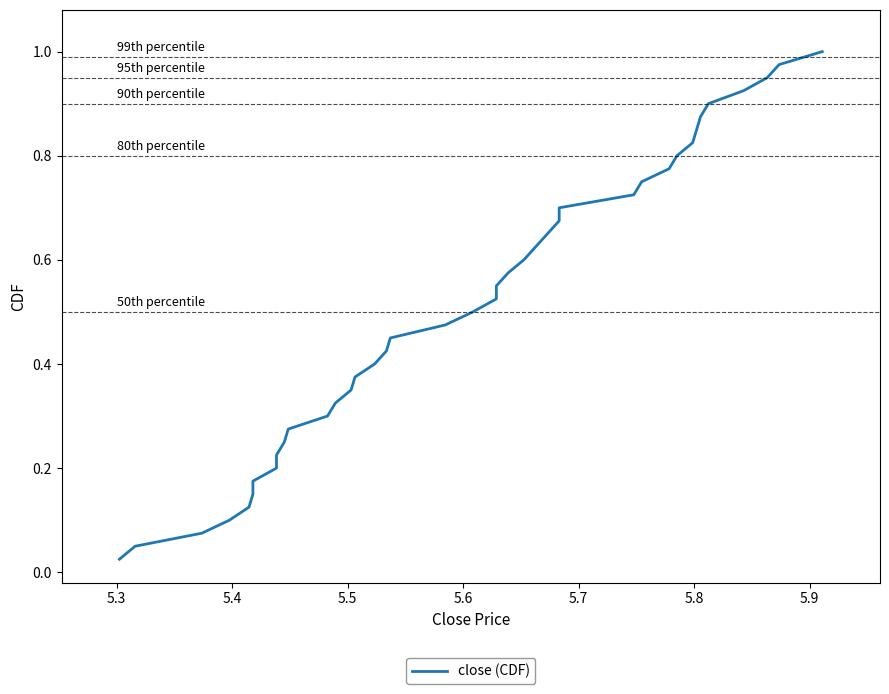

What is the value of the 39th point from the left?

1.0